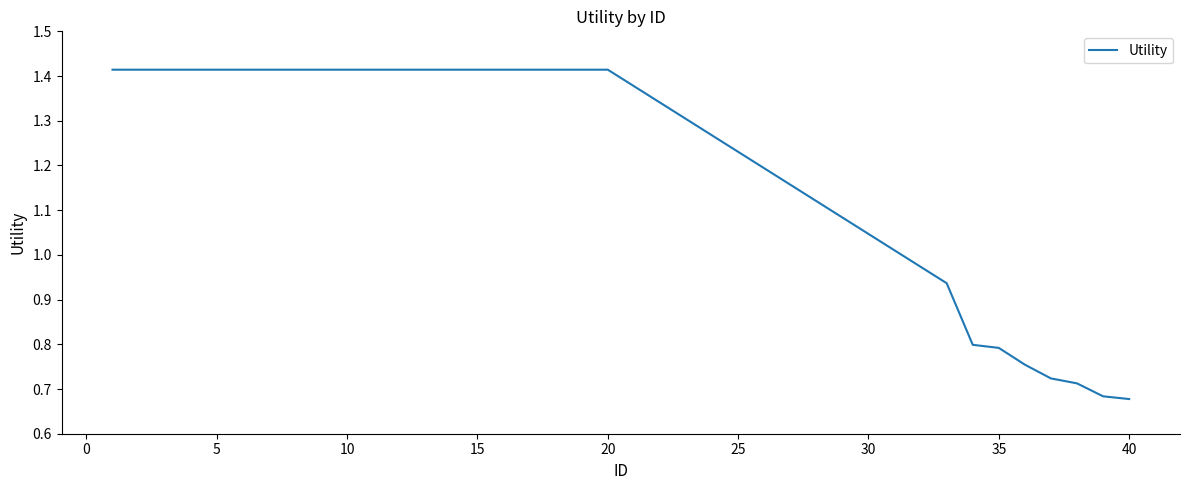

What is the difference between the maximum and minimum values?

0.7